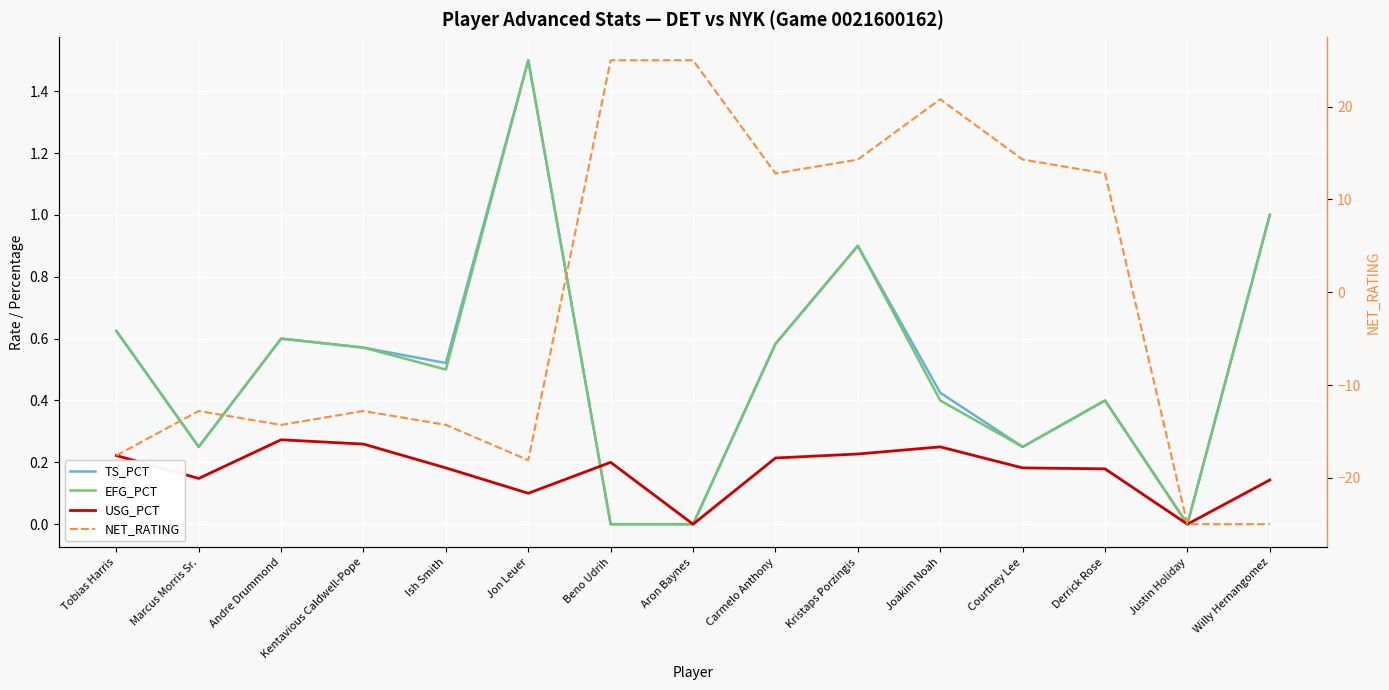

The value of TS_PCT at Justin Holiday is 0.0. True or false?

True